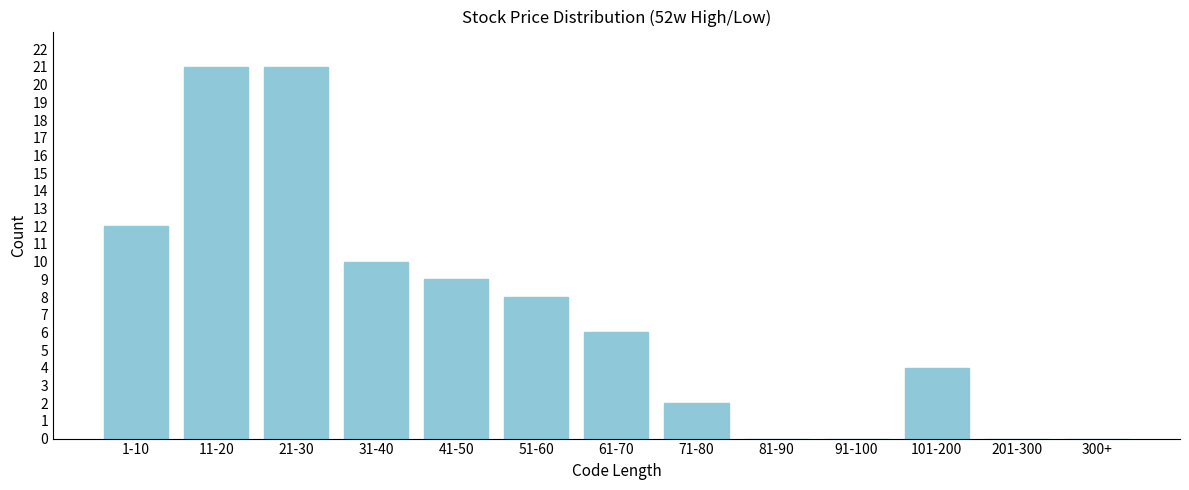

Reading right to left, transcribe all the data shown in this chart.

300+=0	201-300=0	101-200=4	91-100=0	81-90=0	71-80=2	61-70=6	51-60=8	41-50=9	31-40=10	21-30=21	11-20=21	1-10=12